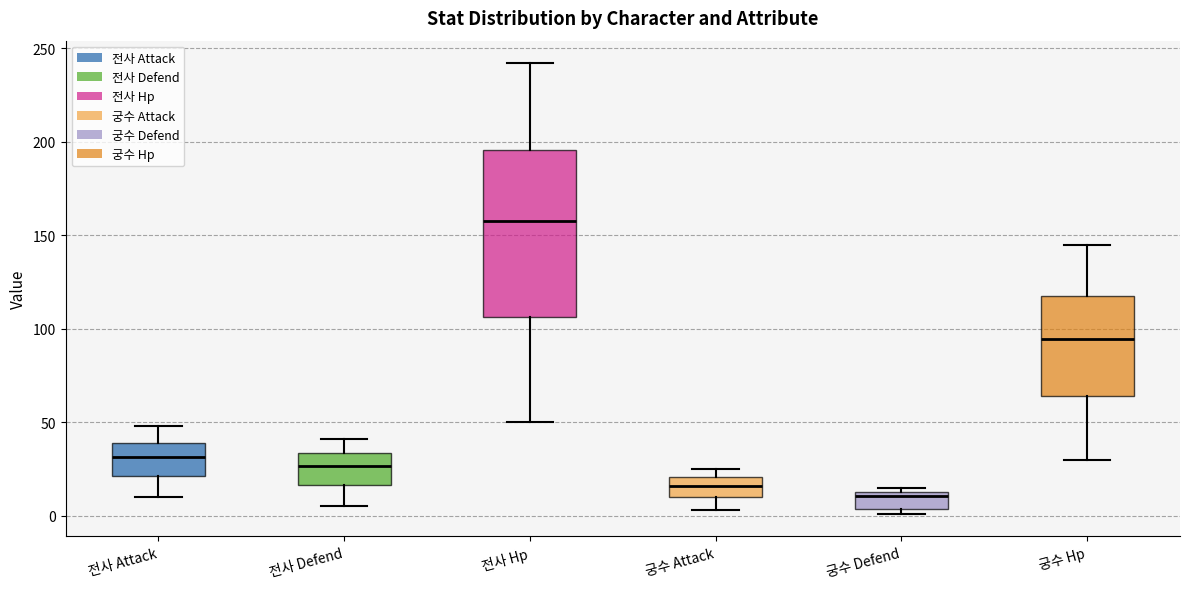

Reading left to right, transcribe this box plot: for each box, give where its median line is, the range the box spans, and where its two whiskers end, as read against the y-axis. The values are not printed on the chart, so give them approximately, as read against the axis.

전사 Attack: median 30, box 20 to 40, whiskers 10 to 50
전사 Defend: median 25, box 15 to 35, whiskers 5 to 40
전사 Hp: median 160, box 105 to 195, whiskers 50 to 240
궁수 Attack: median 15, box 10 to 20, whiskers 5 to 25
궁수 Defend: median 10, box 5 to 15, whiskers 0 to 15 (just above the box's upper edge)
궁수 Hp: median 95, box 65 to 115, whiskers 30 to 145